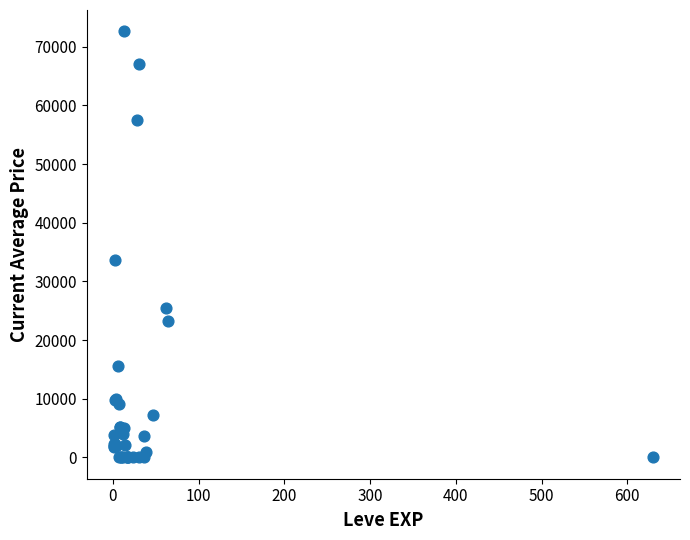

What Y value in the scatter plot is closest to 36324?

33633